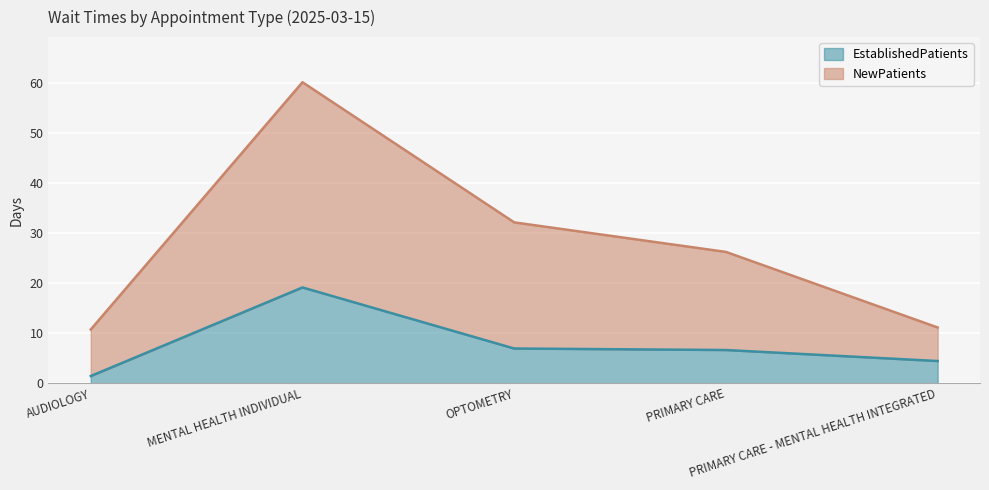

Rank the series by their maximum value, from lowest to highest.

EstablishedPatients, NewPatients